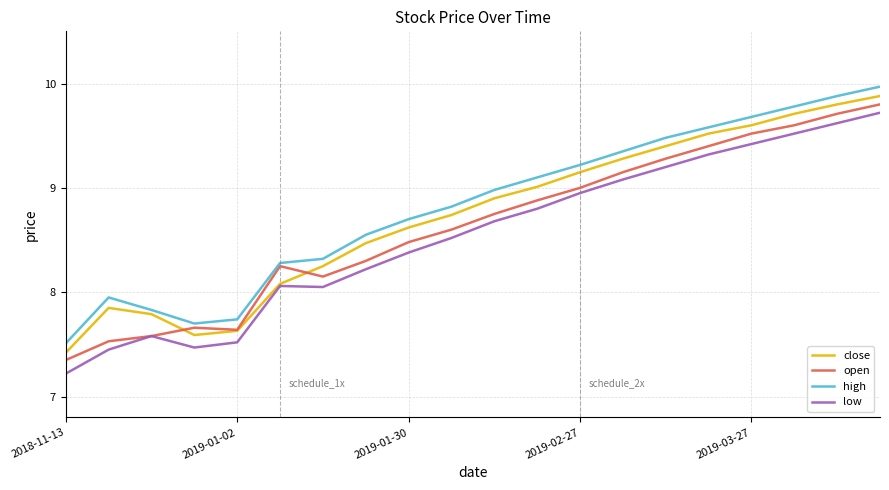

Rank the series by their average value, from highest to lowest.

high, close, open, low